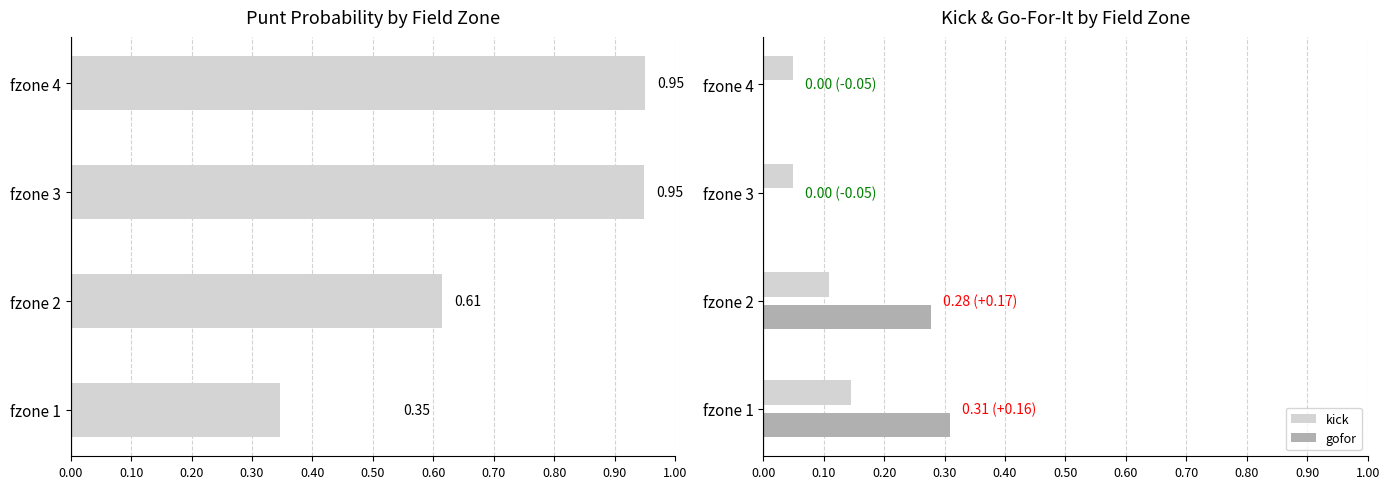

The gofor series shows 0.1 at fzone 1. True or false?

False